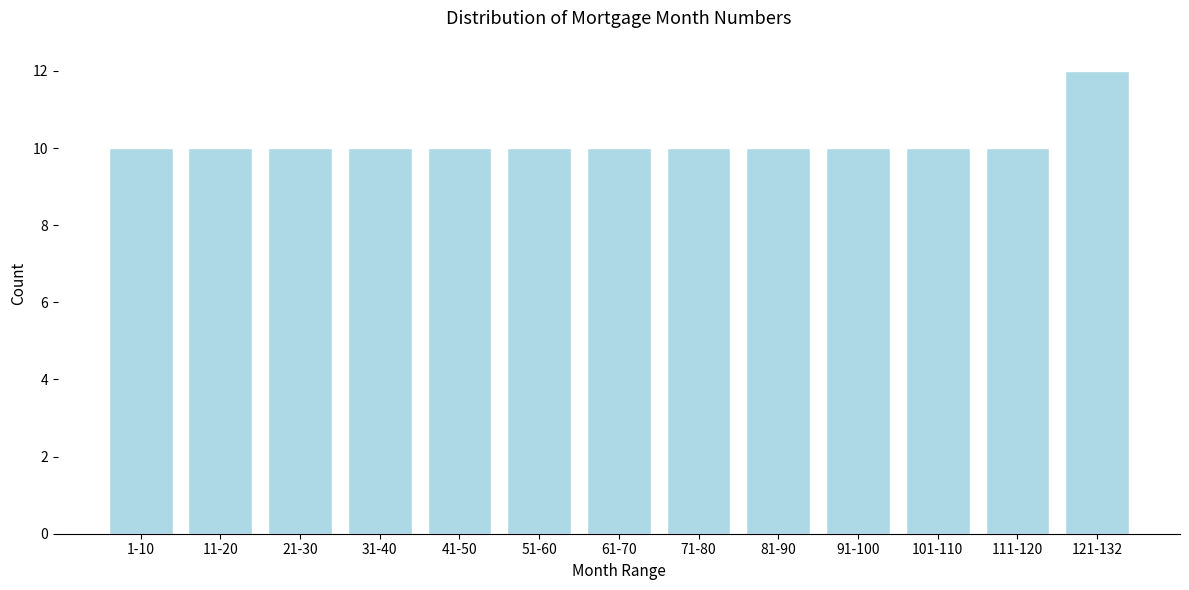

Reading left to right, list all the values displayed in this chart.

10	10	10	10	10	10	10	10	10	10	10	10	12